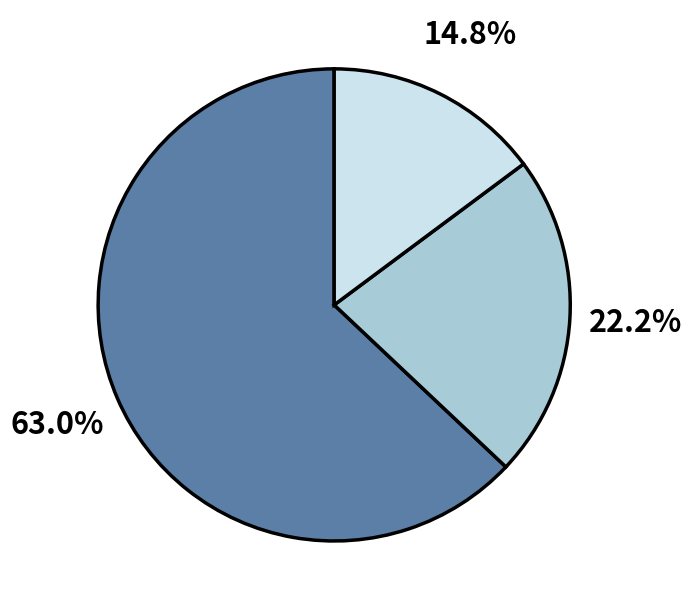

Does any single category account for the majority?

Yes